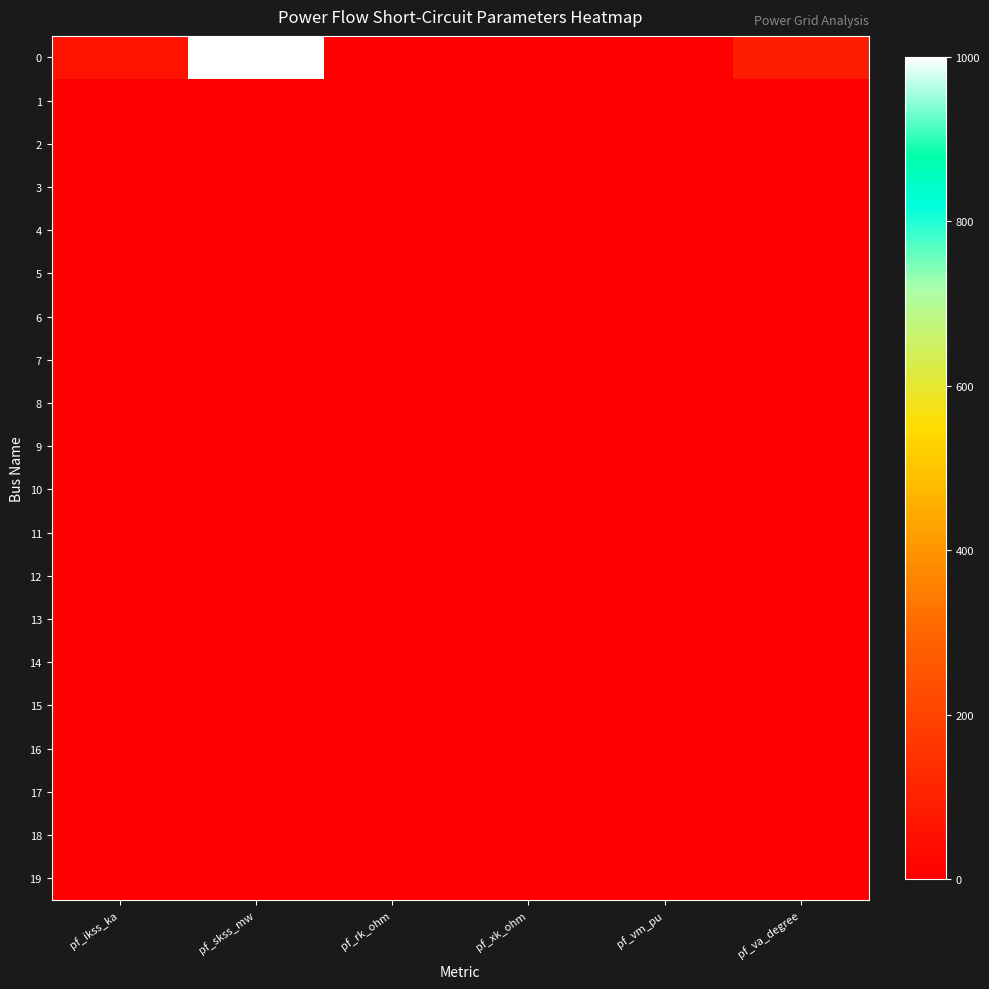

How many categories are shown in the chart?

6